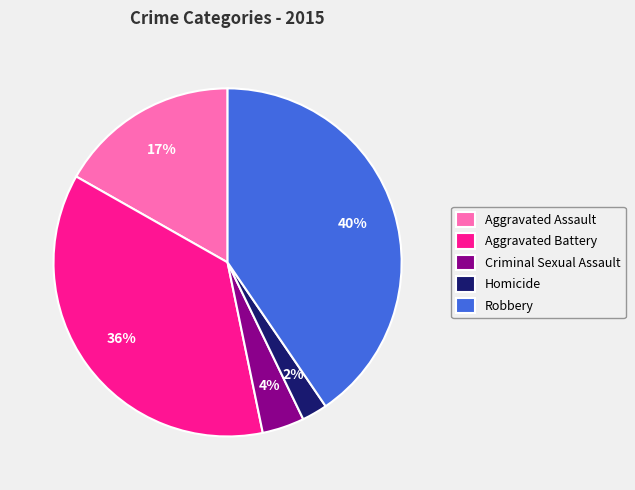

True or false: Robbery accounts for 40% of the total.

True